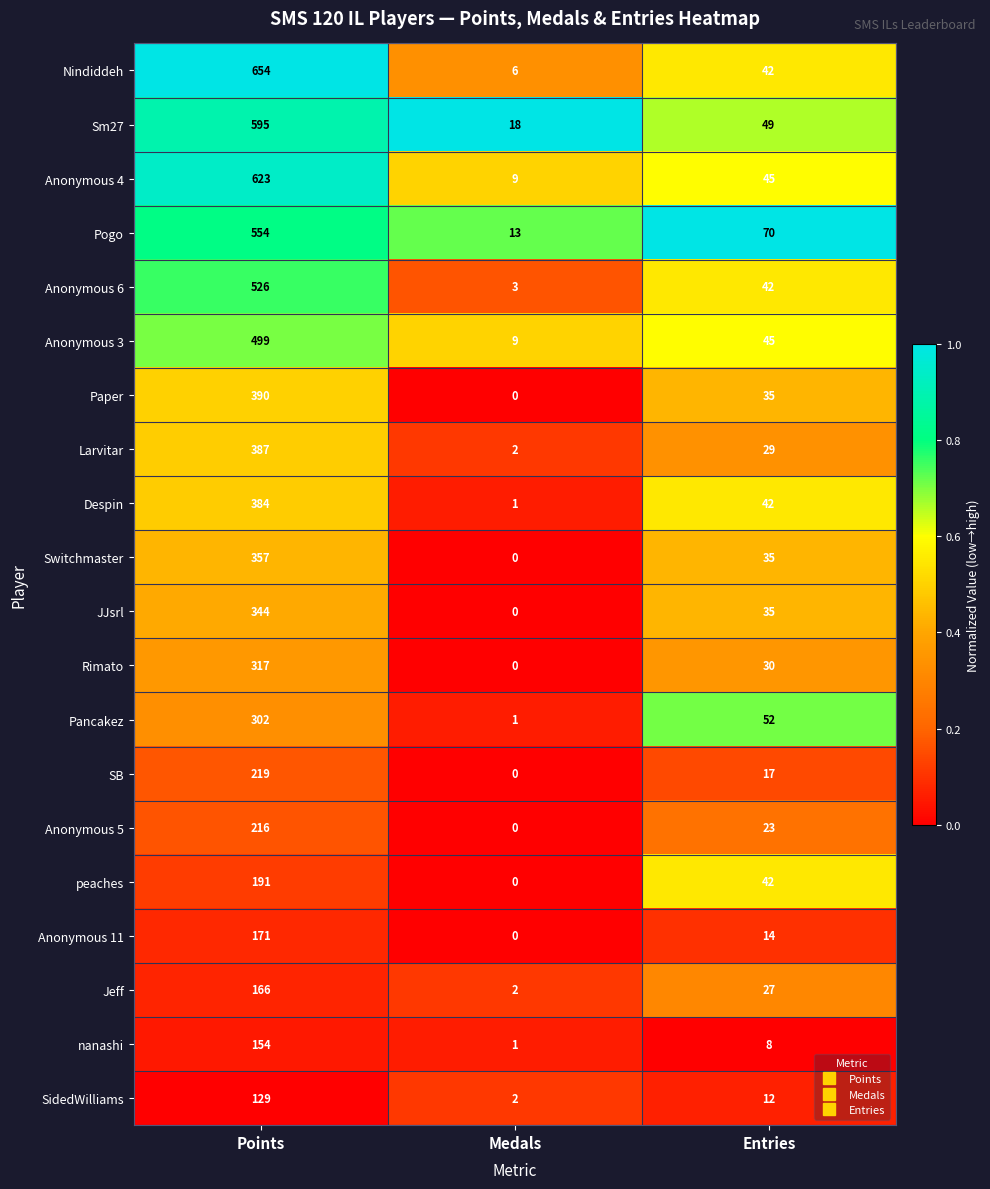

List the series in order of their peak value, lowest first.

SidedWilliams, nanashi, Jeff, Anonymous 11, peaches, Anonymous 5, SB, Pancakez, Rimato, JJsrl, Switchmaster, Despin, Larvitar, Paper, Anonymous 3, Anonymous 6, Pogo, Sm27, Anonymous 4, Nindiddeh